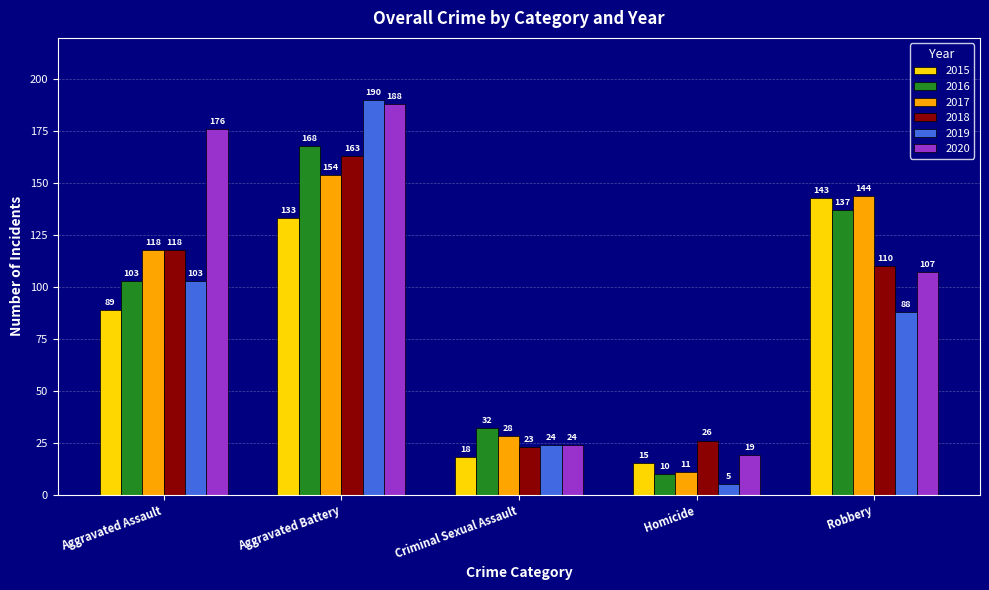

What is the lowest value of the 2015 series?

15